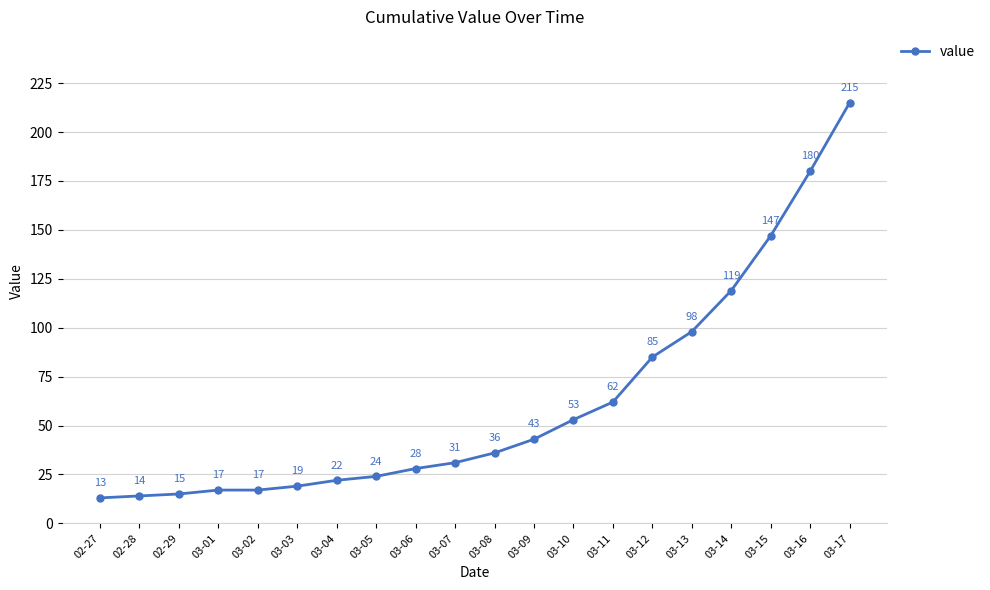

True or false: there are more than 1 points higher than both neighbors.

False